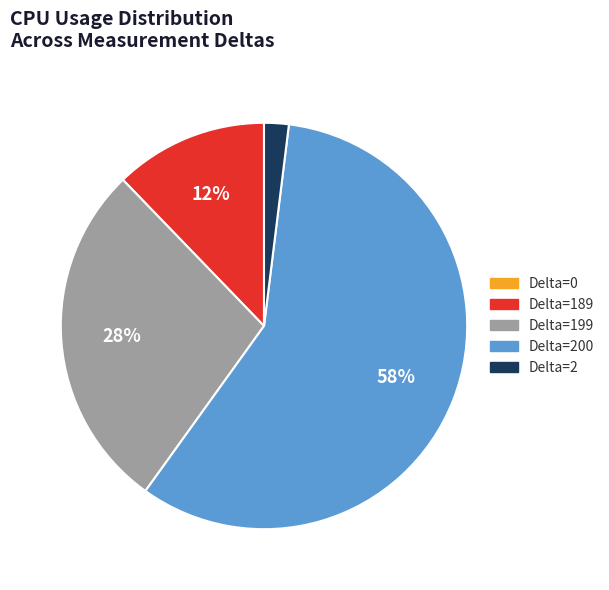

To the nearest percent, what is the difference between the largest and smallest slice percentages?

58%